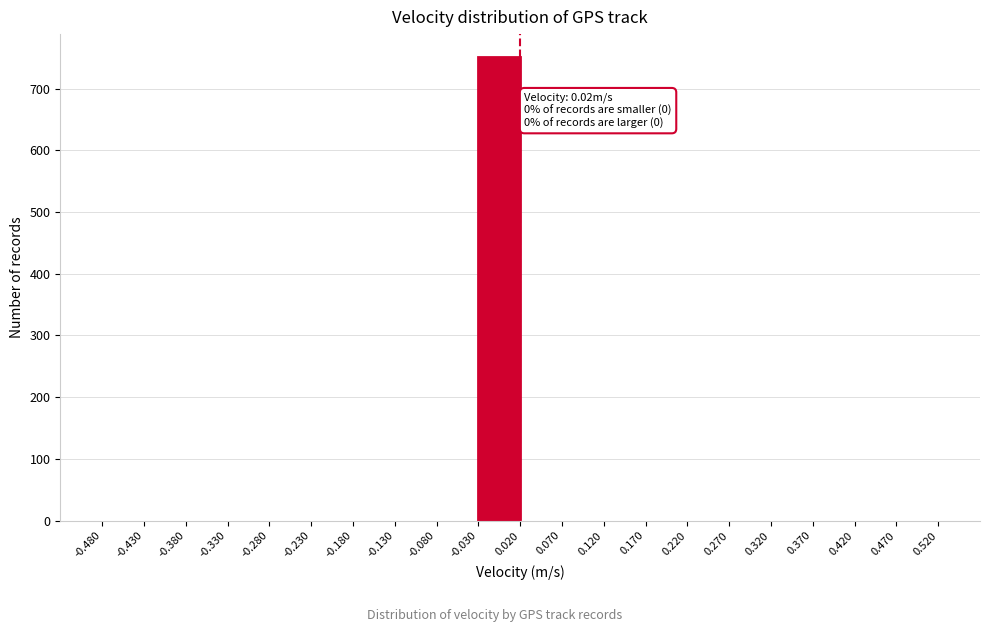

Over which range of the x-axis is the bar tallest?

-0.030 to 0.020